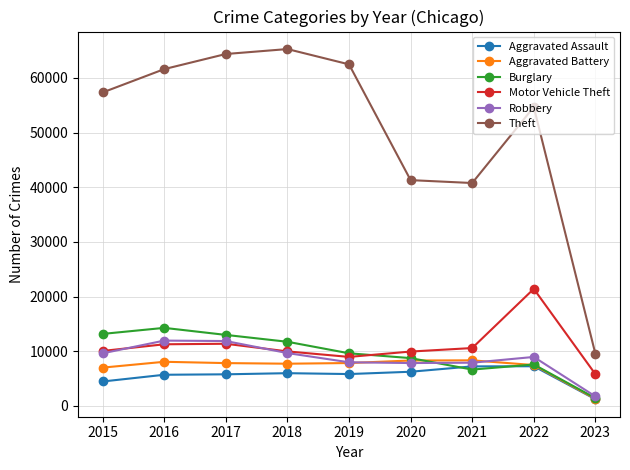

Is the value of Burglary at 2023 greater than the value of Motor Vehicle Theft at 2017?

No